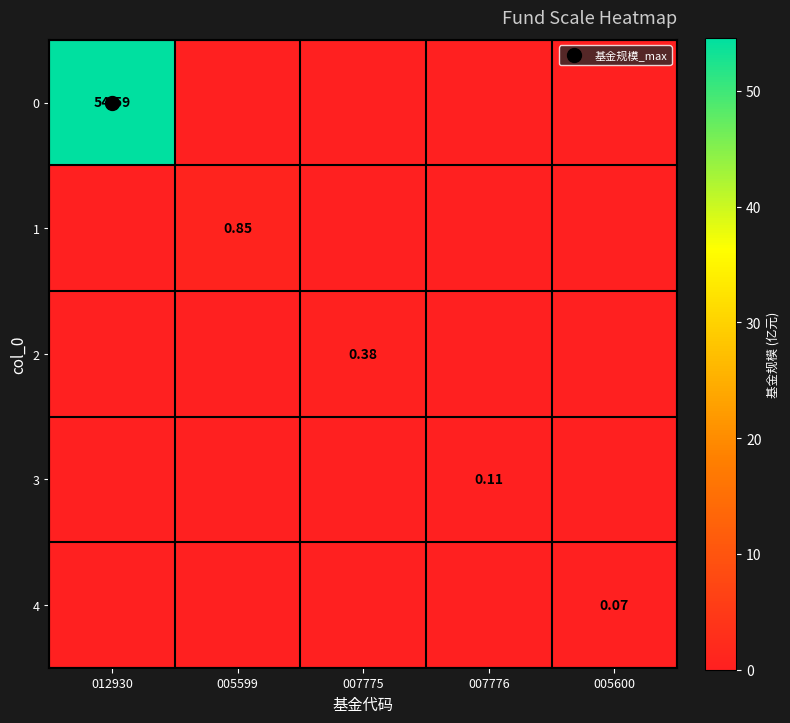

True or false: 0 has a value of 54.6 at 012930.

True